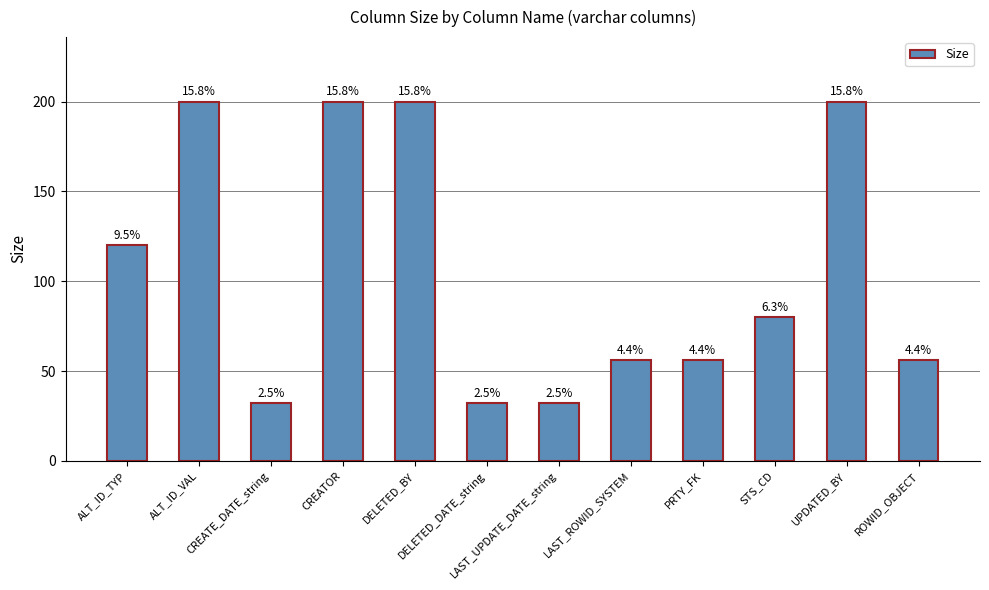

How many bars are there in total?

12